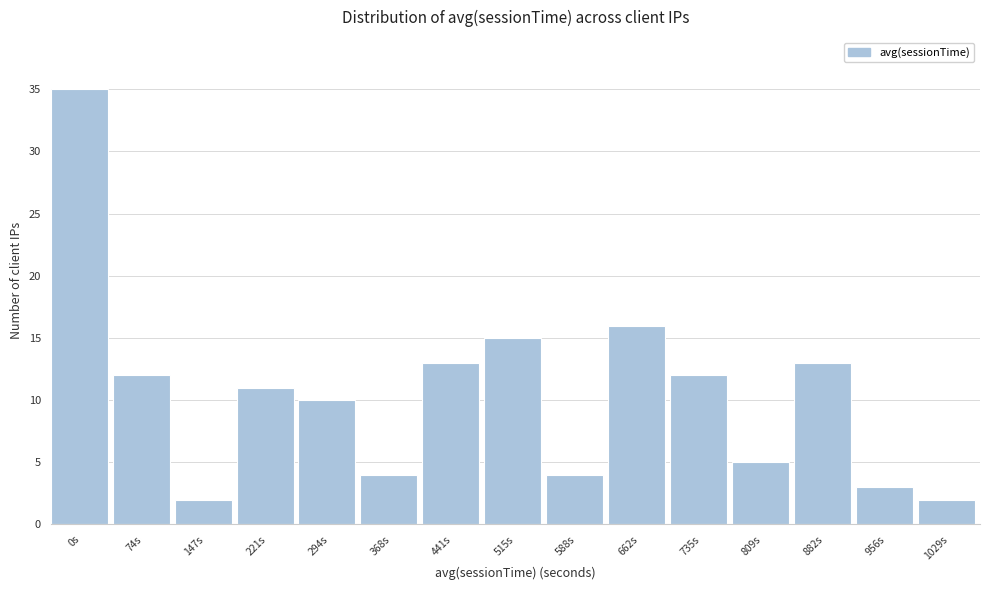

Reading left to right, extract all data points from this chart.

0s=35	74s=12	147s=2	221s=11	294s=10	368s=4	441s=13	515s=15	588s=4	662s=16	735s=12	809s=5	882s=13	956s=3	1029s=2